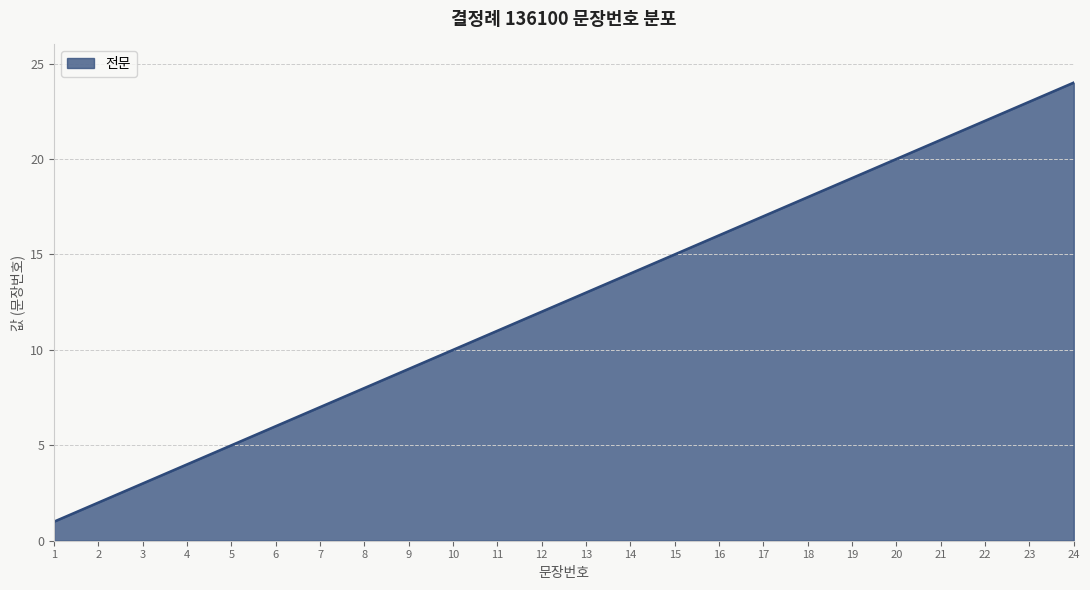

Which category has the lowest value across all series?

1